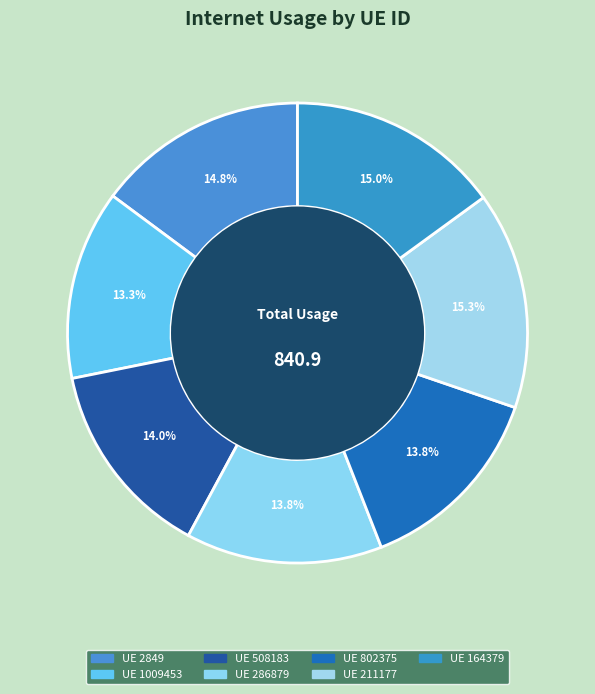

To the nearest percent, what is the average slice percentage?

14%